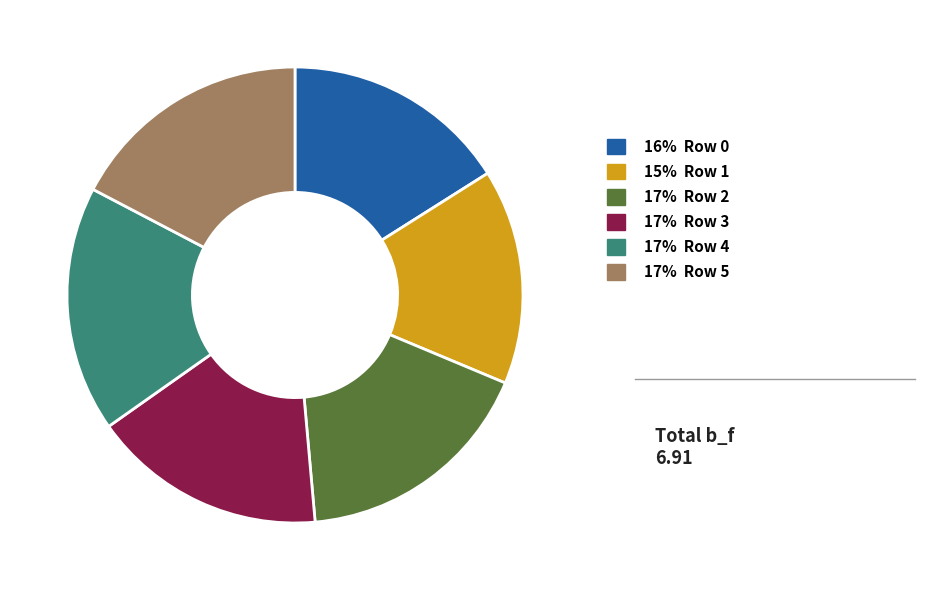

Count the number of slices in the pie.

6